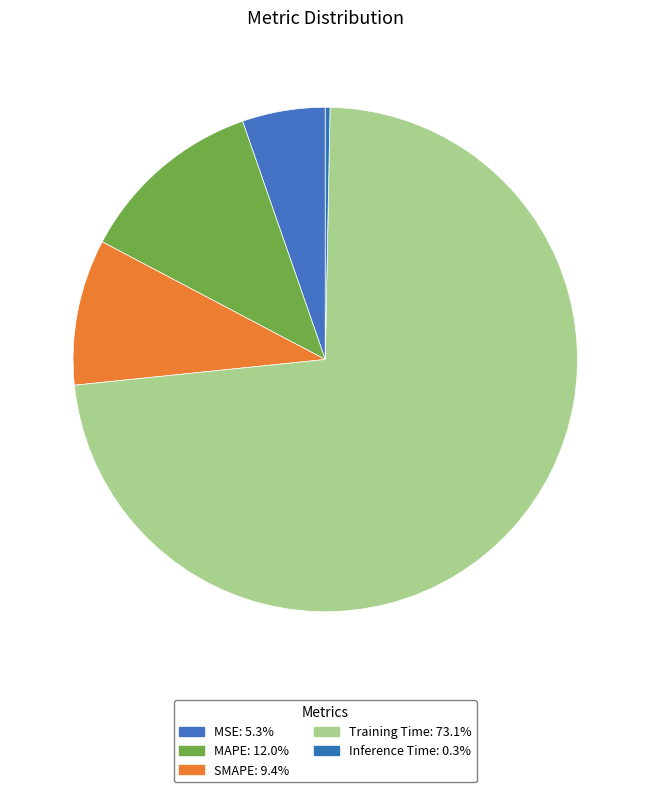

To the nearest percent, what is the difference between the Inference Time and MAPE slice percentages?

12%